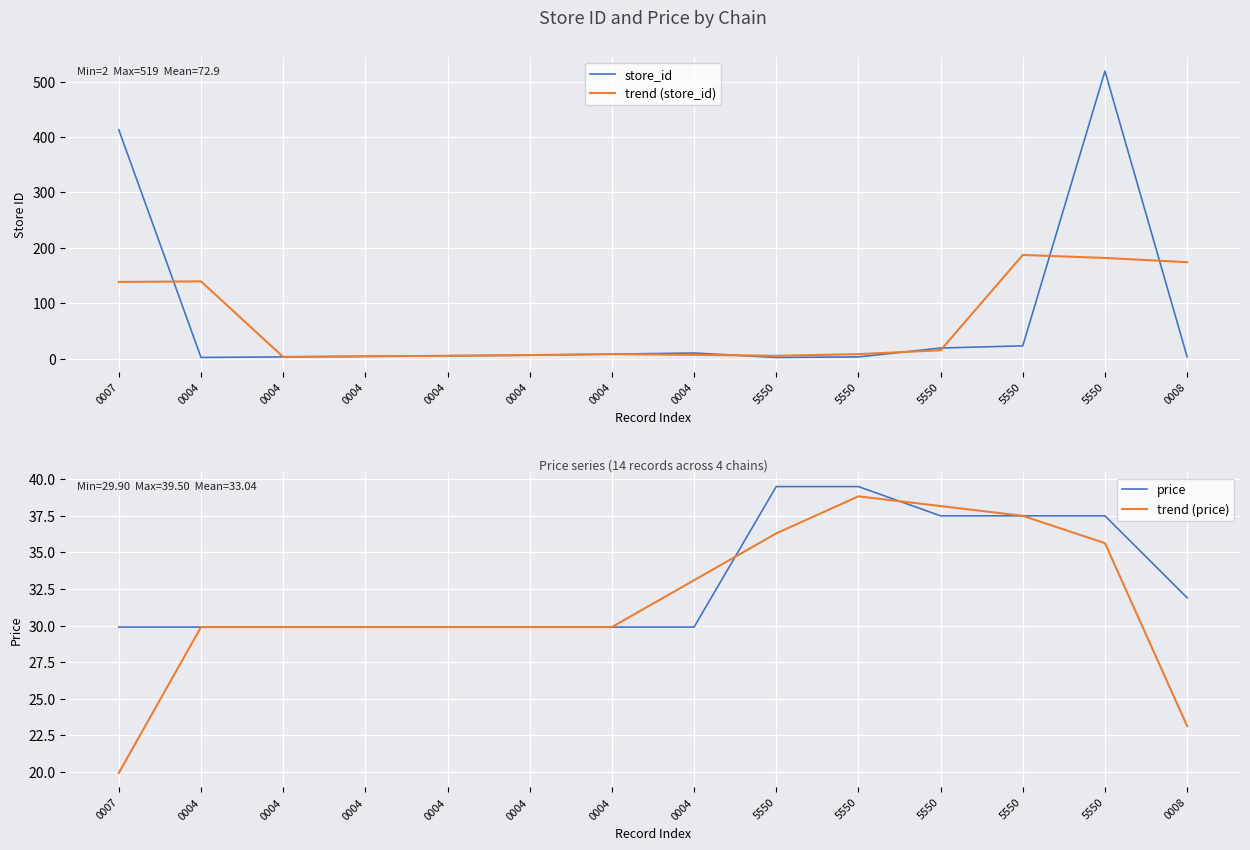

Reading left to right, extract all data points from this chart.

store_id: 0007=413.0	0004=2.0	0004=3.0	0004=4.0	0004=5.0	0004=6.0	0004=8.0	0004=10.0	5550=2.0	5550=3.0	5550=19.0	5550=23.0	5550=519.0	0008=3.0
trend (store_id): 0007=138.3	0004=139.3	0004=3.0	0004=4.0	0004=5.0	0004=6.3	0004=8.0	0004=6.7	5550=5.0	5550=8.0	5550=15.0	5550=187.0	5550=181.7	0008=174.0
price: 0007=29.9	0004=29.9	0004=29.9	0004=29.9	0004=29.9	0004=29.9	0004=29.9	0004=29.9	5550=39.5	5550=39.5	5550=37.5	5550=37.5	5550=37.5	0008=31.9
trend (price): 0007=19.9	0004=29.9	0004=29.9	0004=29.9	0004=29.9	0004=29.9	0004=29.9	0004=33.1	5550=36.3	5550=38.8	5550=38.2	5550=37.5	5550=35.6	0008=23.1